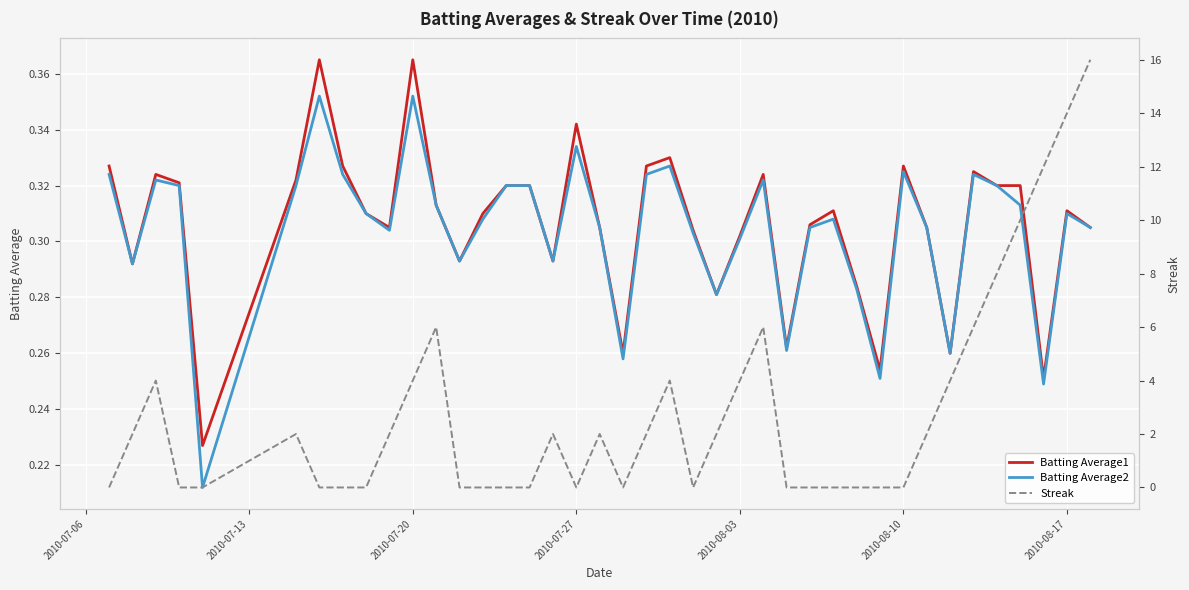

The Streak series shows 8.0 at 8. True or false?

False